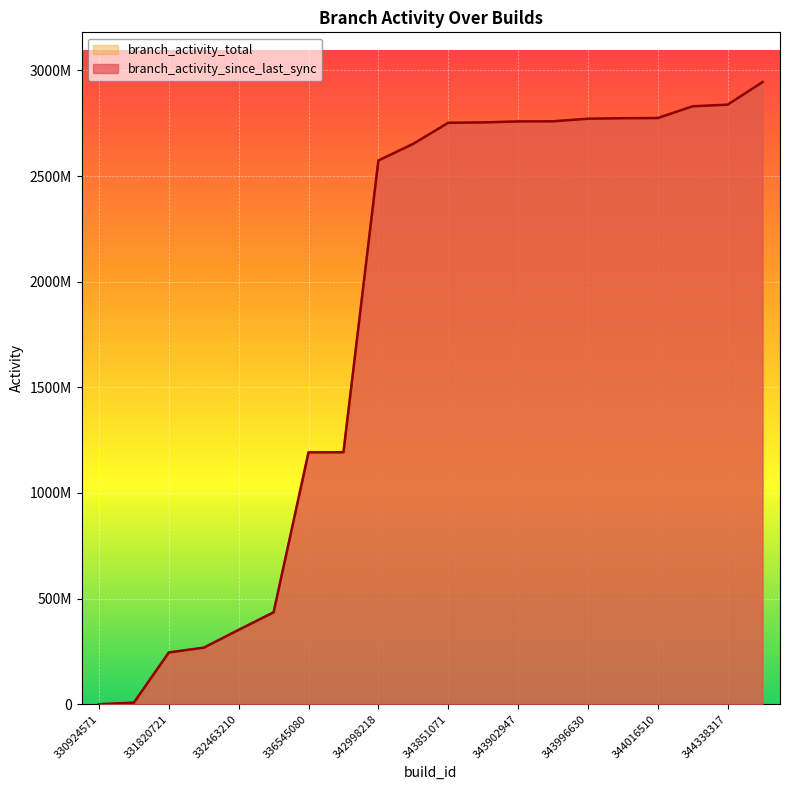

List the labels in order of branch_activity_since_last_sync value, smallest first.

330924571, 330966095, 331820721, 331982775, 332463210, 332924075, 336545080, 336549856, 342998218, 343309062, 343851071, 343864828, 343902947, 343906084, 343996630, 344012362, 344016510, 344285986, 344338317, 344954114